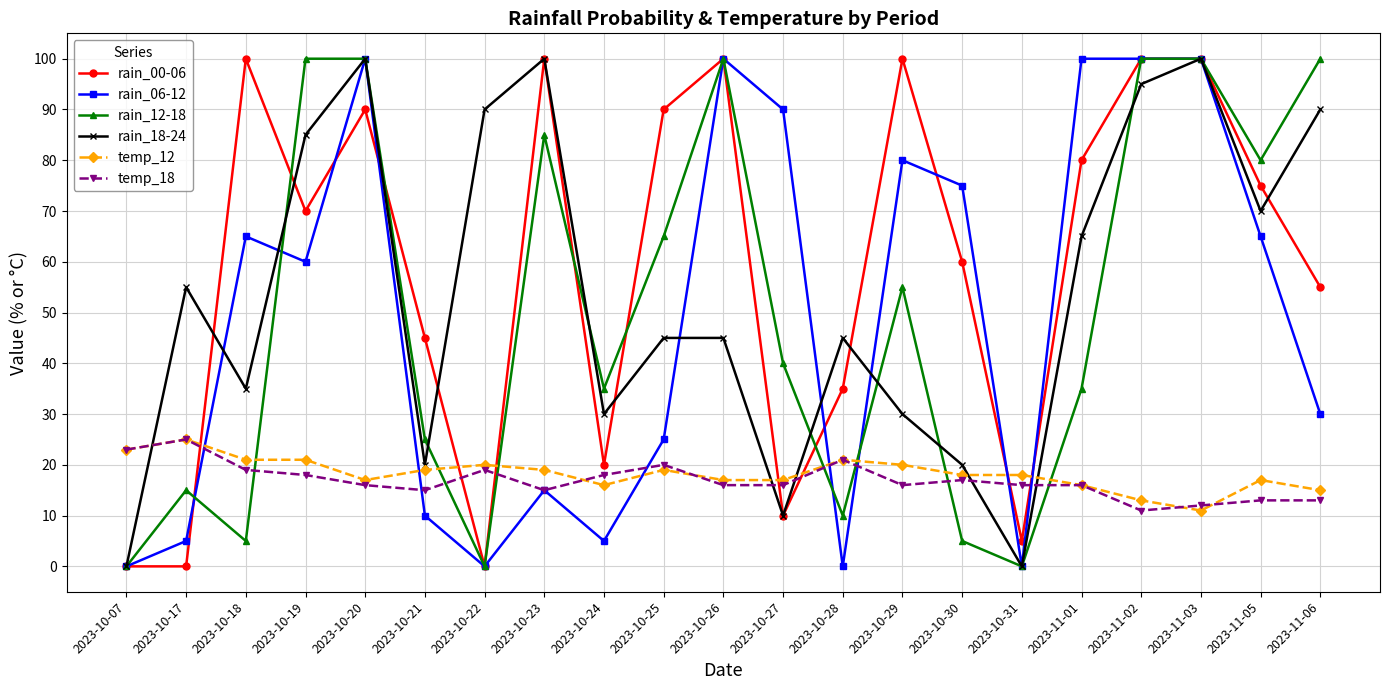

What are all the series names shown in the legend?

rain_00-06, rain_06-12, rain_12-18, rain_18-24, temp_12, temp_18